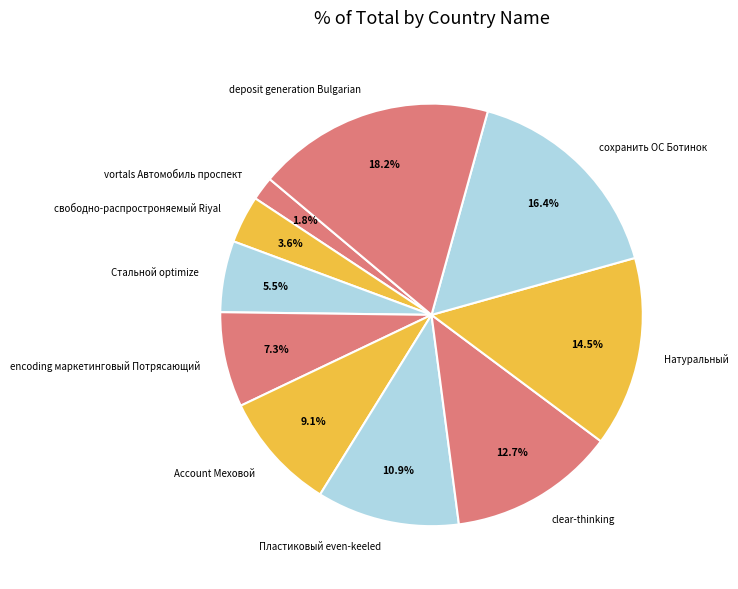

Which slice is the smallest?

vortals Автомобиль проспект